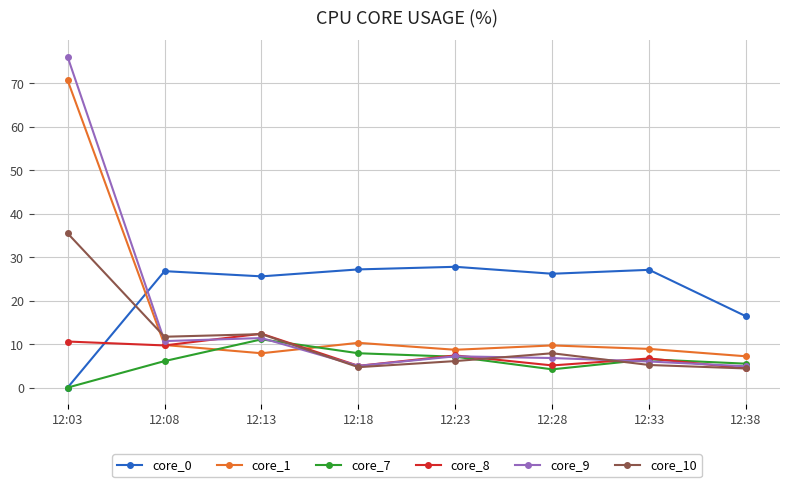

Is it true that core_1 equals 10.3 at 12:18?

True